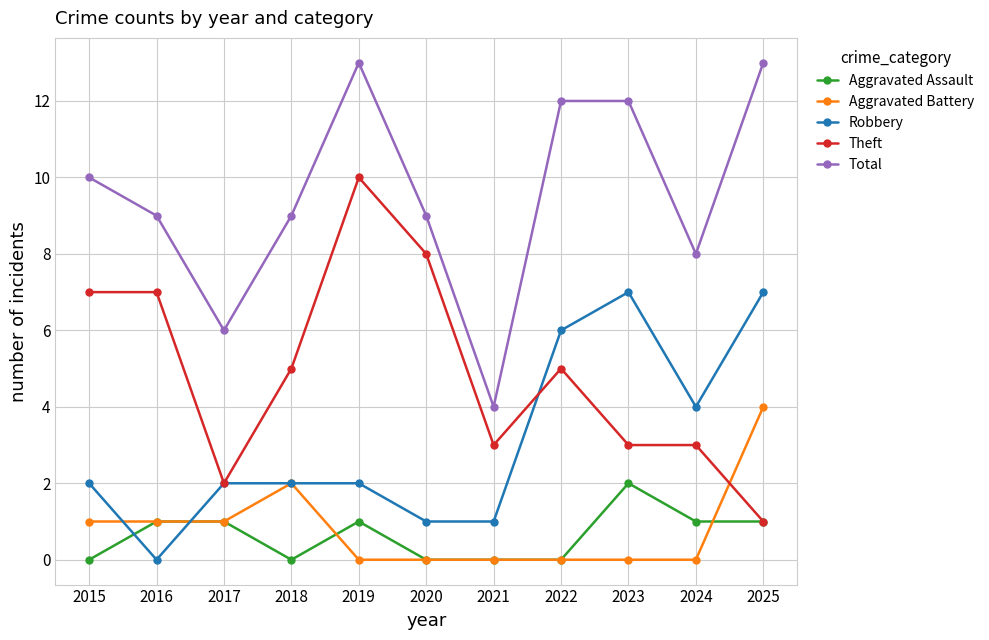

True or false: Robbery has more than 0 points higher than both neighbors.

True